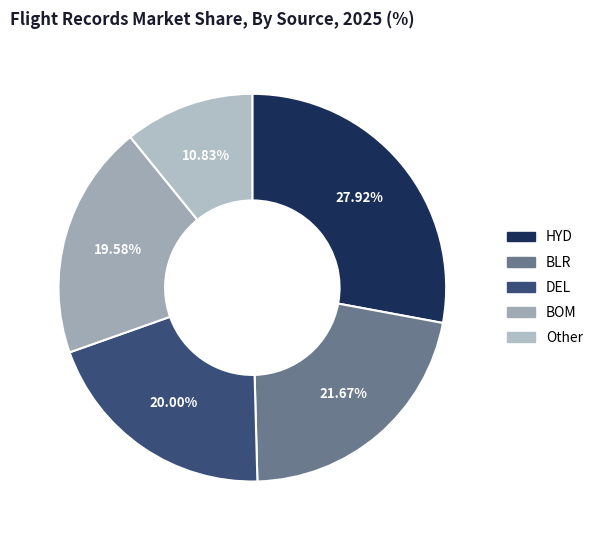

Do BOM and Other together represent more than half of the pie?

No